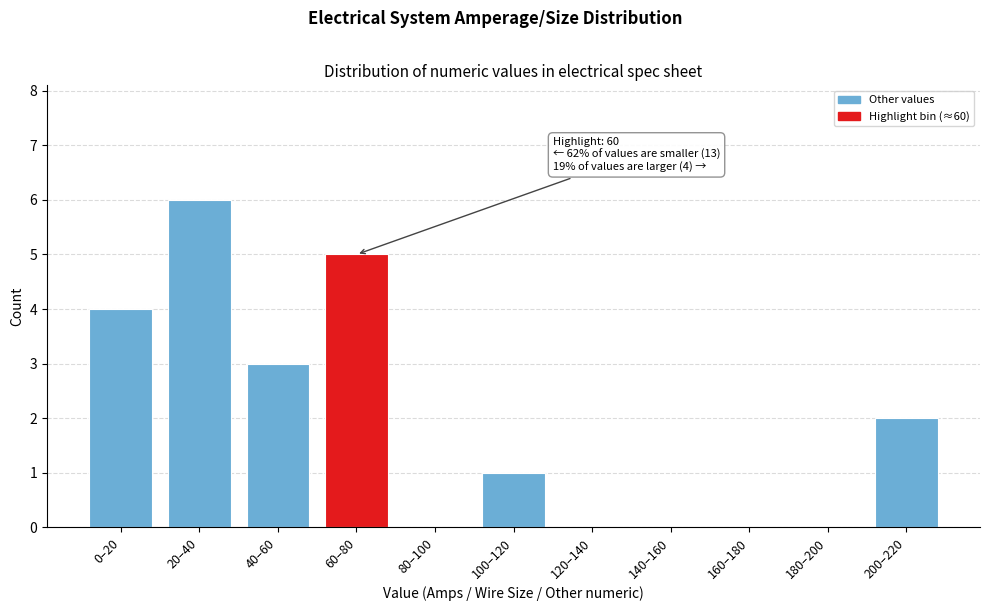

Reading right to left, transcribe all the data shown in this chart.

200–220=2	180–200=0	160–180=0	140–160=0	120–140=0	100–120=1	80–100=0	60–80=5	40–60=3	20–40=6	0–20=4